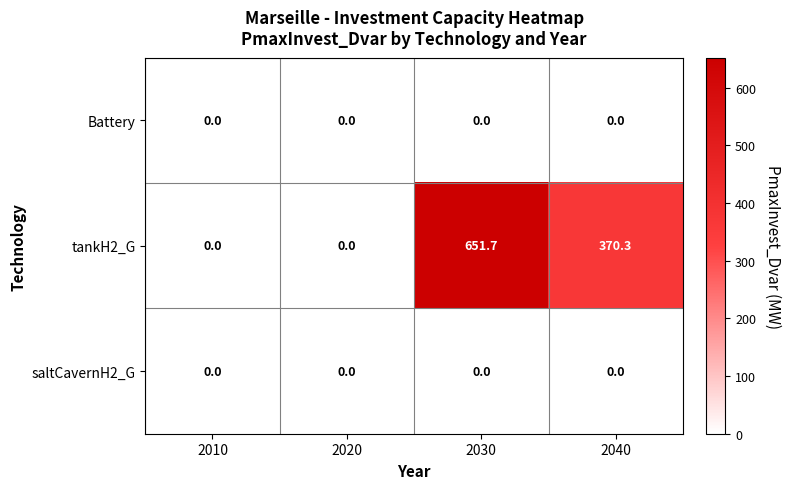

Which series changed the most between 2010 and 2040?

tankH2_G